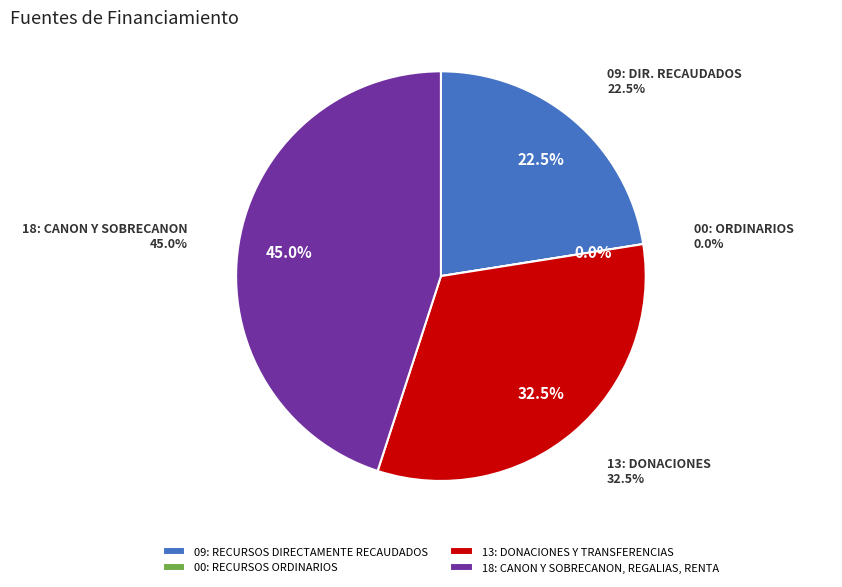

To the nearest percent, what is the difference between the 09: RECURSOS DIRECTAMENTE RECAUDADOS and 18: CANON Y SOBRECANON, REGALIAS, RENTA slice percentages?

22%